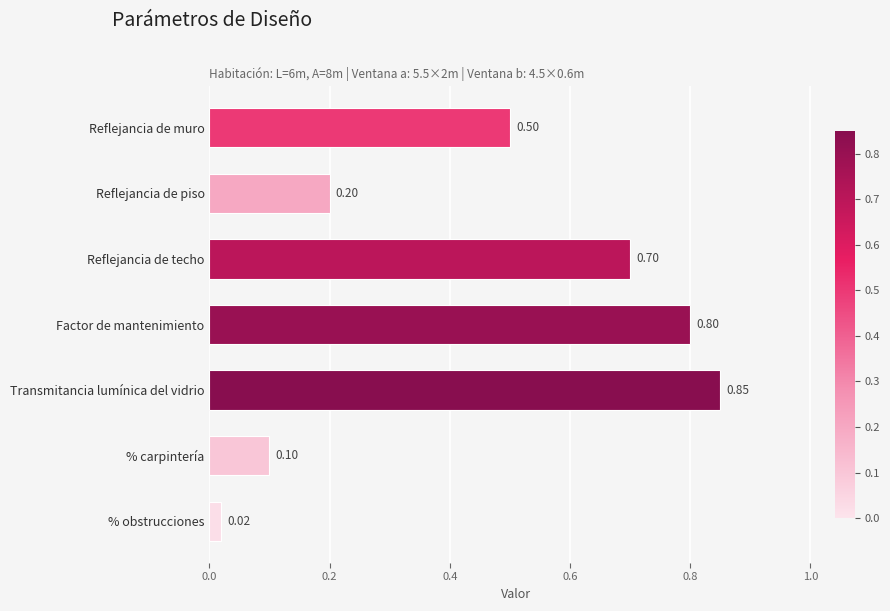

How many bars are there in total?

7